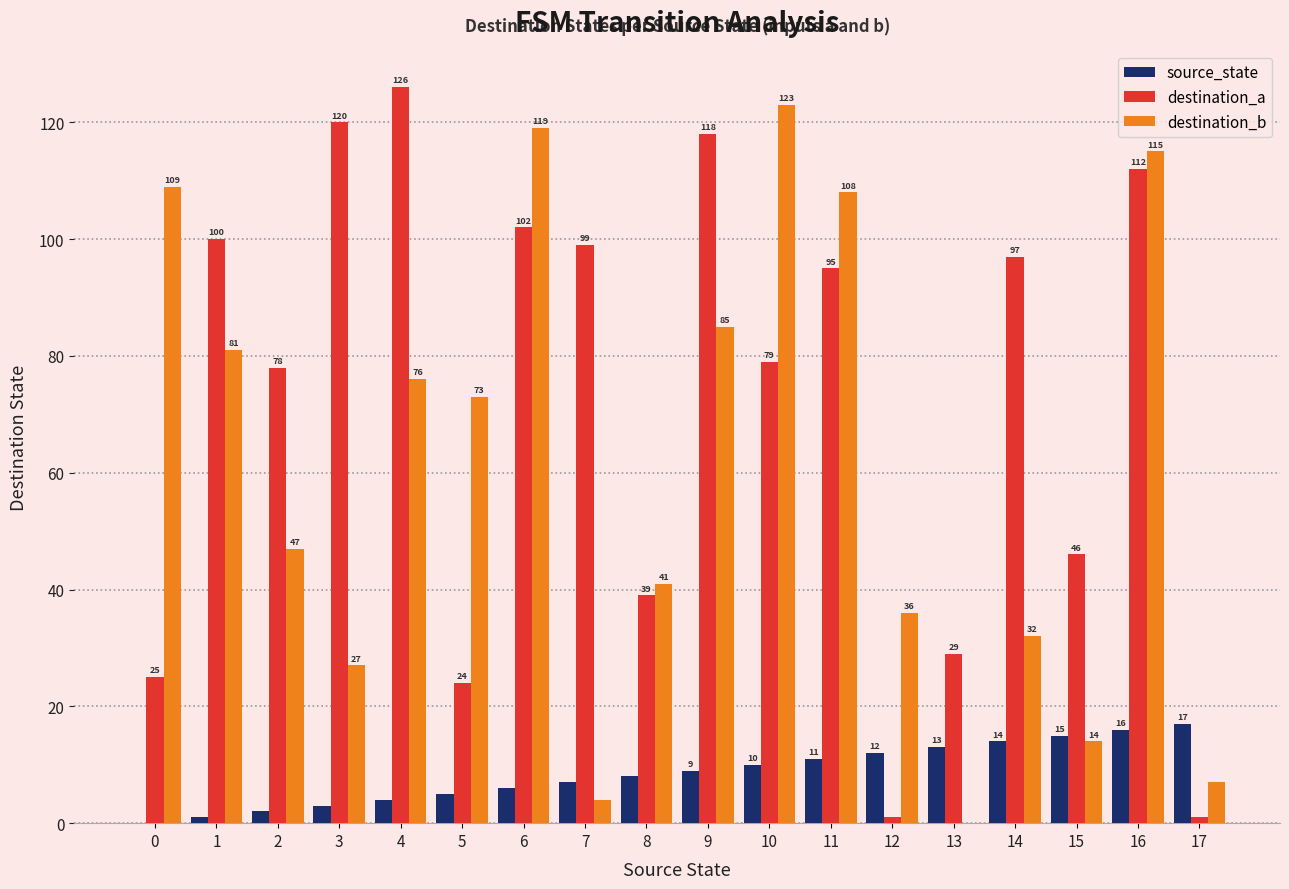

Reading right to left, extract all data points from this chart.

source_state: 17	16	15	14	13	12	11	10	9	8	7	6	5	4	3	2	1	0
destination_a: 1	112	46	97	29	1	95	79	118	39	99	102	24	126	120	78	100	25
destination_b: 7	115	14	32	0	36	108	123	85	41	4	119	73	76	27	47	81	109